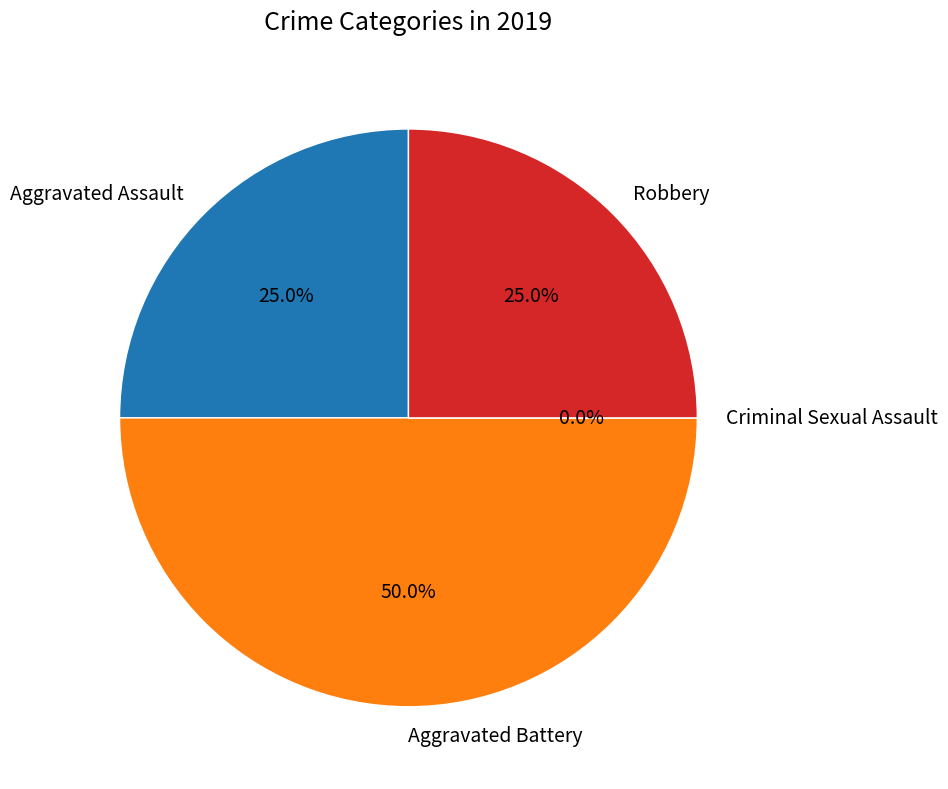

Does Aggravated Assault represent more than half of the total?

No